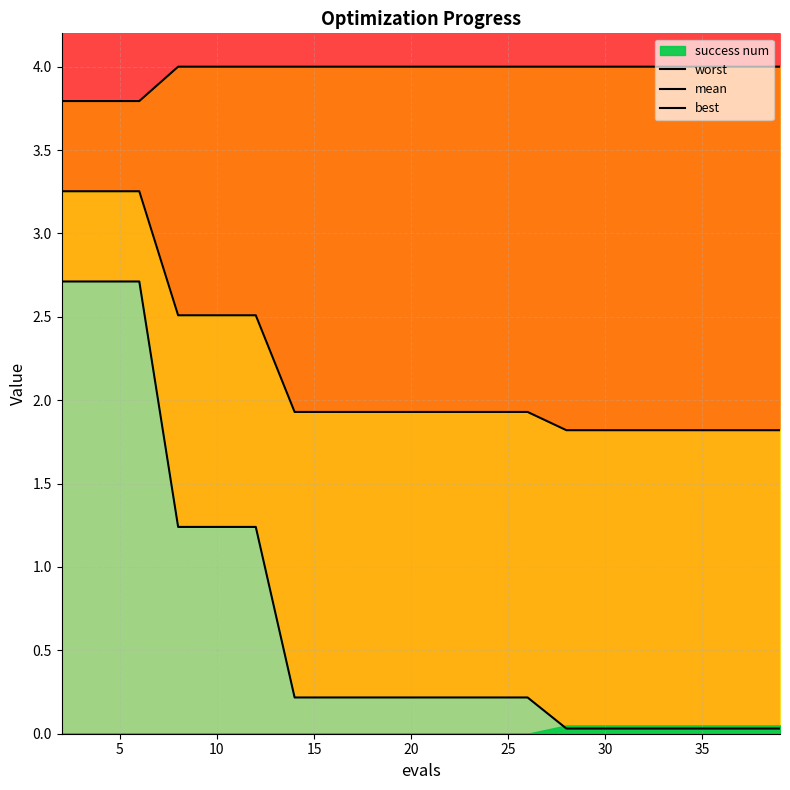

True or false: best and worst intersect in this chart.

False